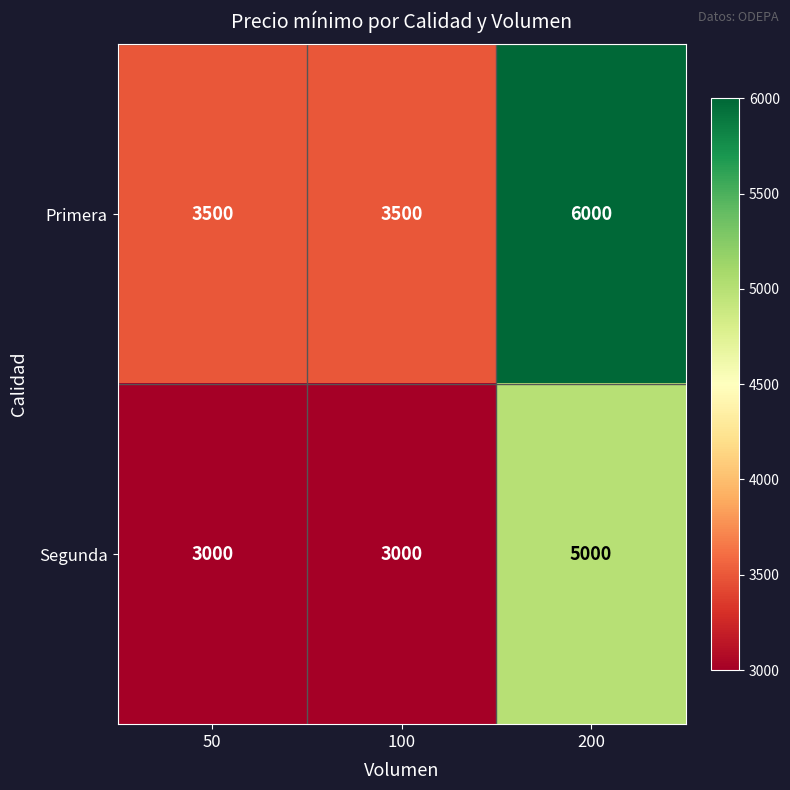

What is the spread (max minus min) of values at 100?

500